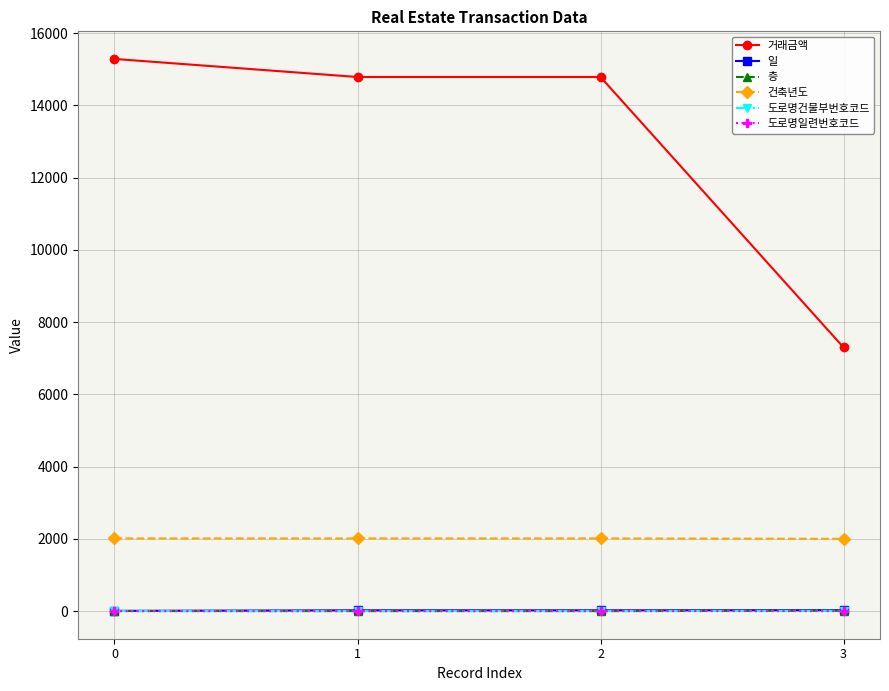

Which series has the largest total across all categories?

거래금액